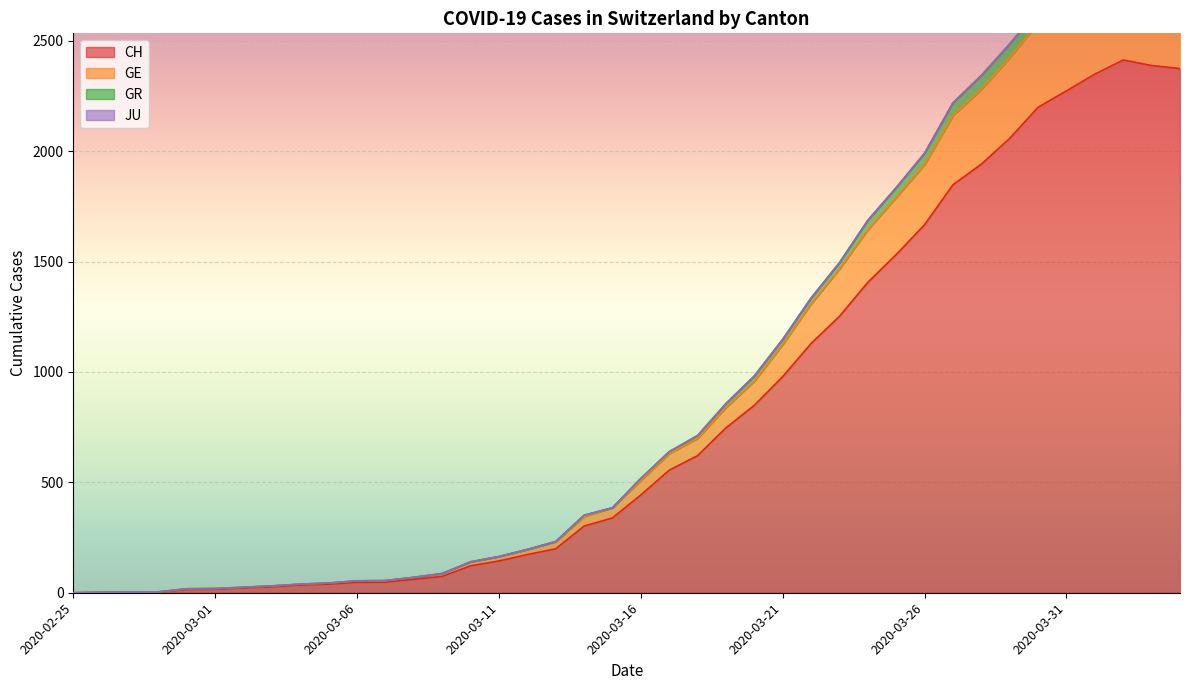

What value does the GR series have at 2020-03-06?

54